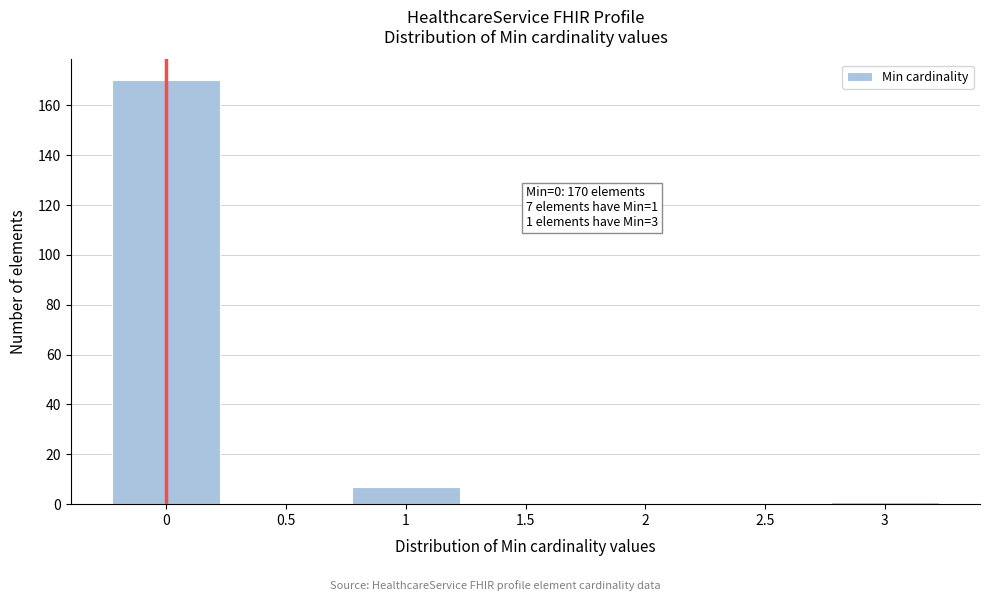

Which range on the x-axis has the tallest bar?

-0.25 to 0.25